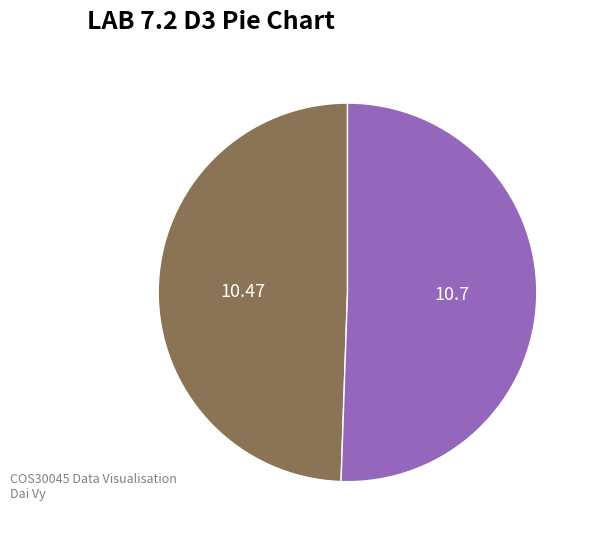

Is there any slice that represents more than half of the pie?

Yes